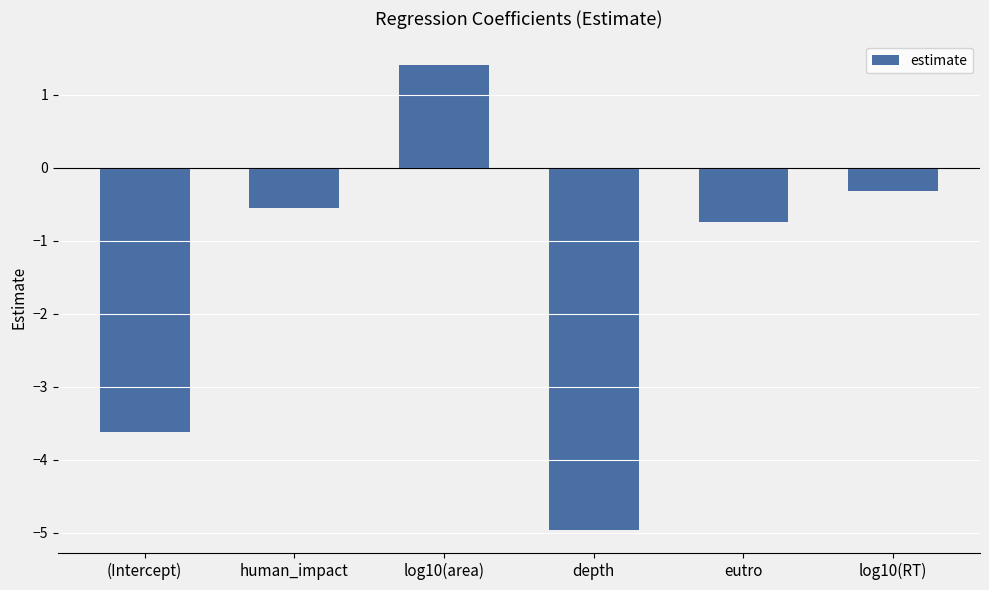

The value at human_impact is -0.6. True or false?

True